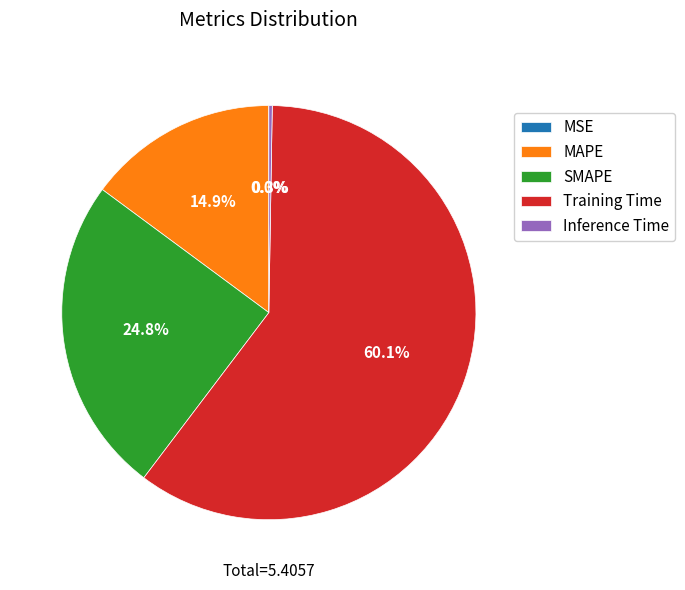

Does any single category account for the majority?

Yes